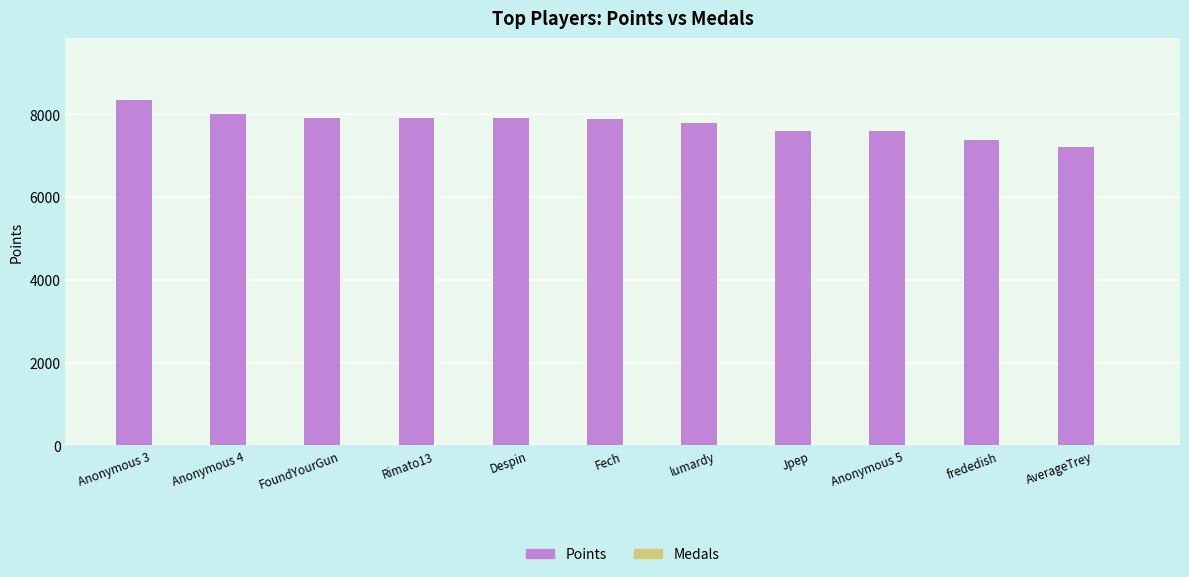

Which series has the largest total across all categories?

Points